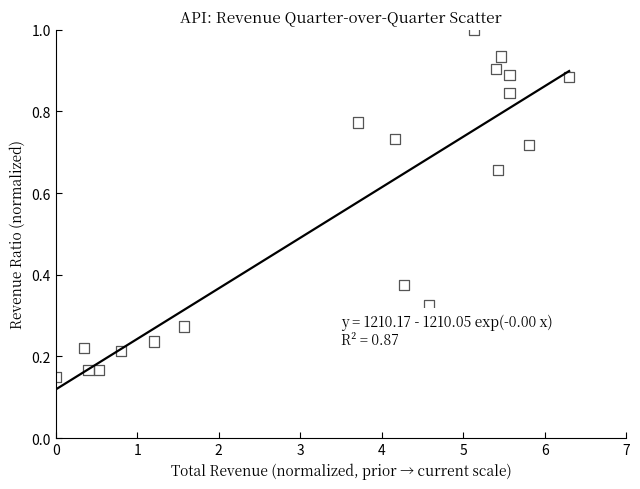

What is the range of X values (max minus min)?

6.3